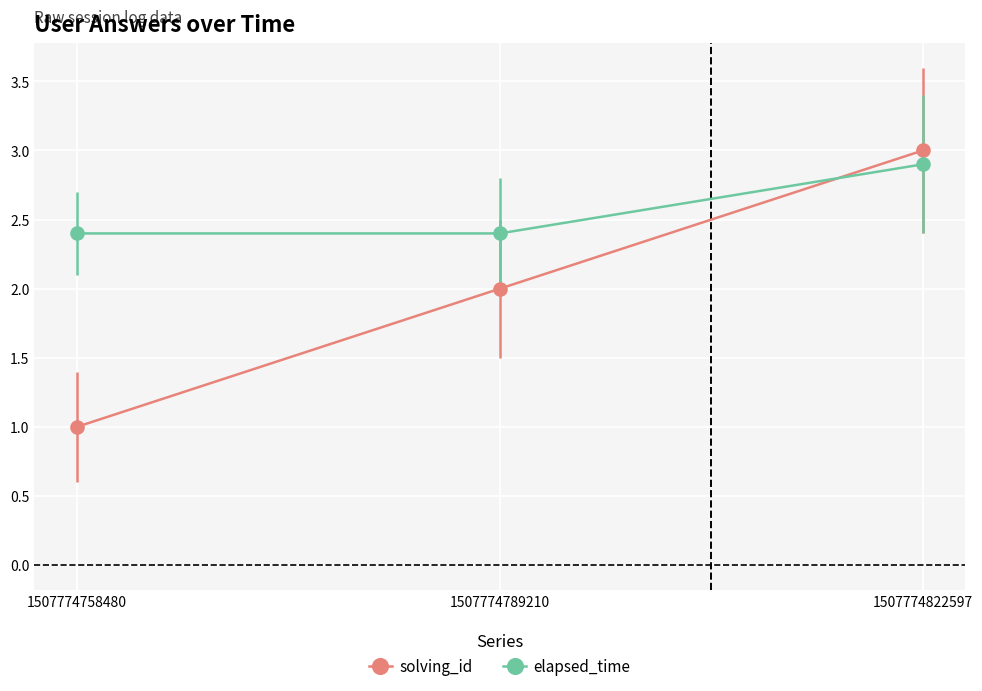

What are all the series names shown in the legend?

solving_id, elapsed_time